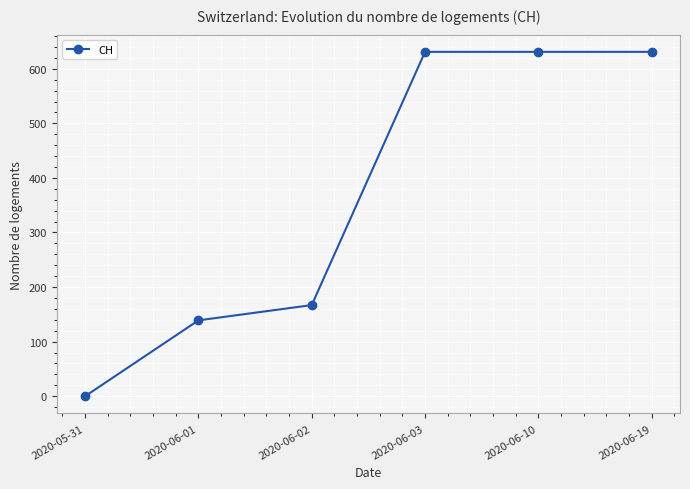

What is the label of the 2nd point from the left?

2020-06-01